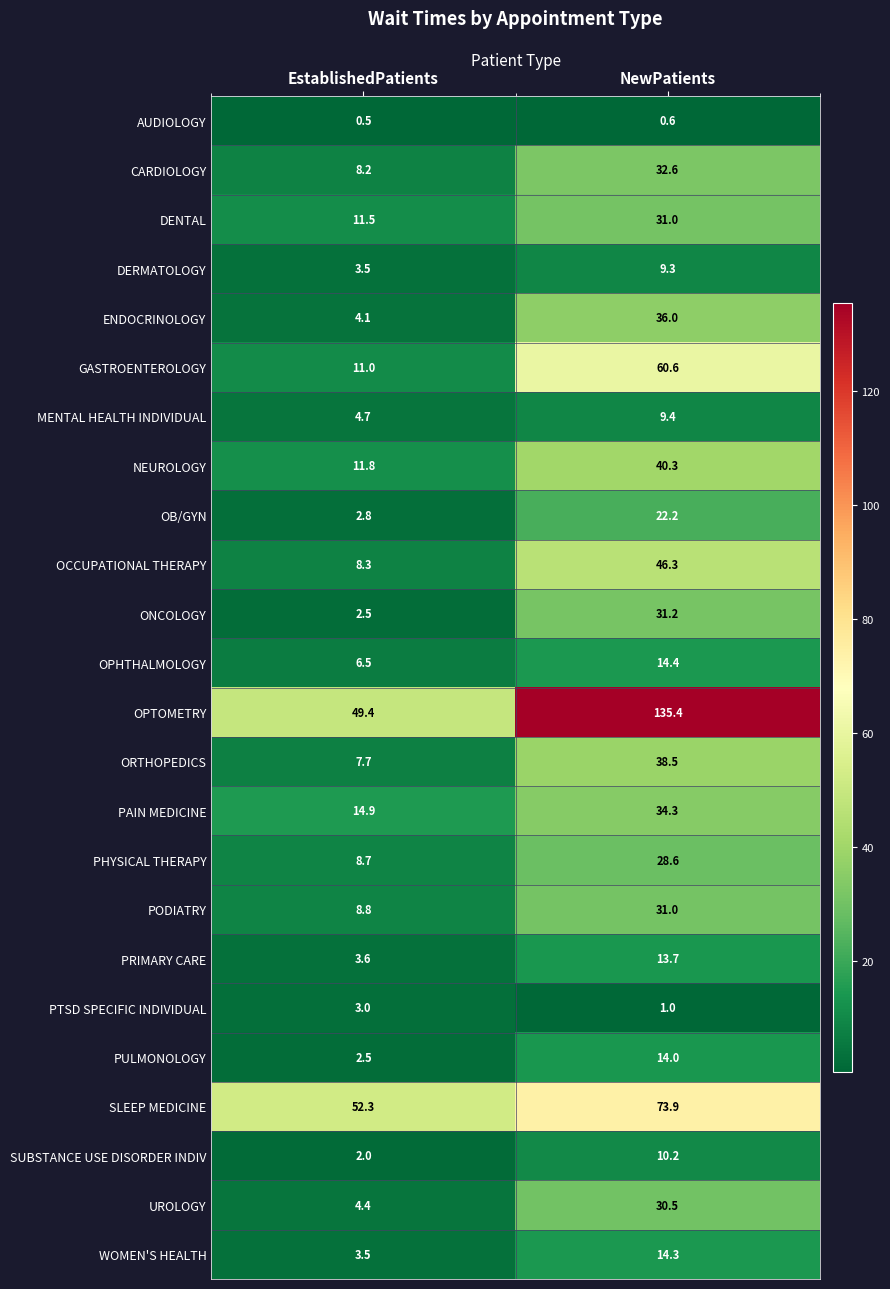

At which label is MENTAL HEALTH INDIVIDUAL closest to 7?

EstablishedPatients